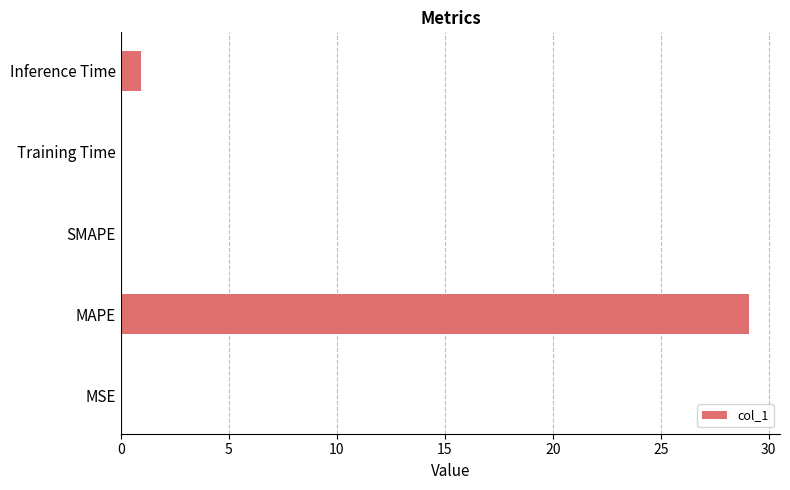

Count the number of categories in the chart.

5